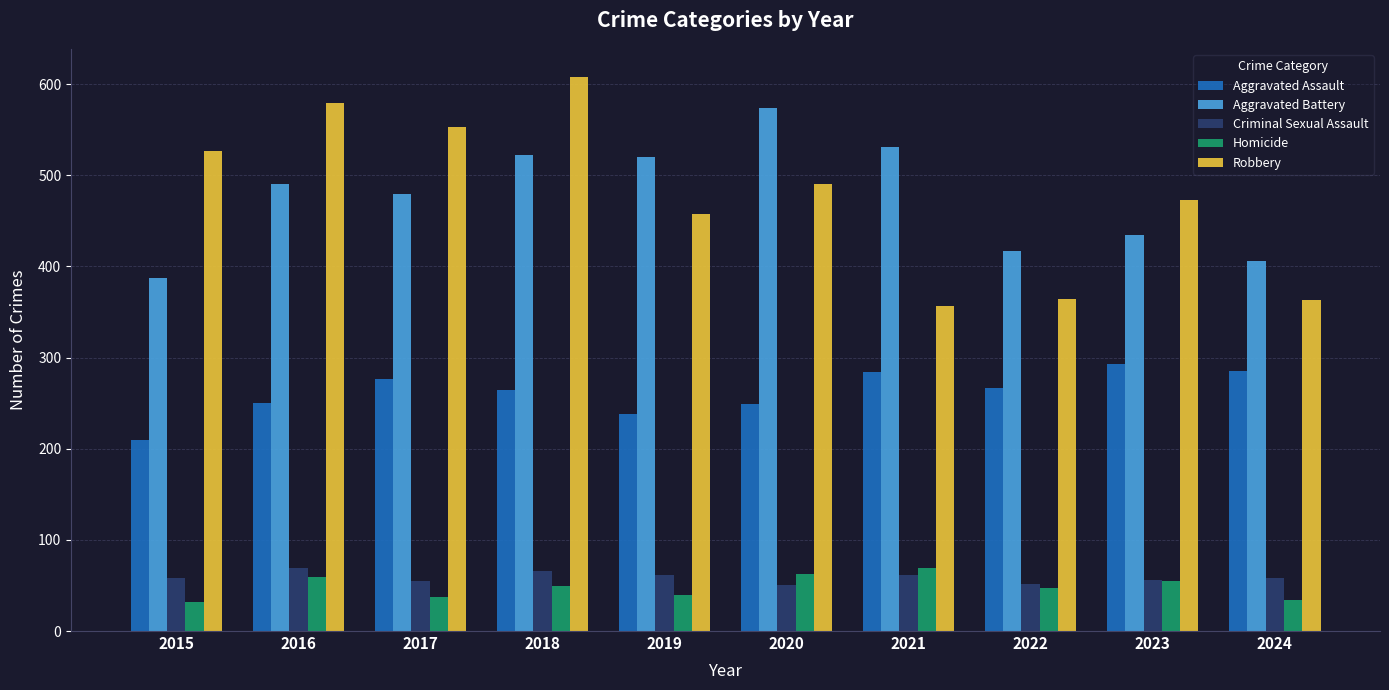

Count the number of categories in the chart.

10